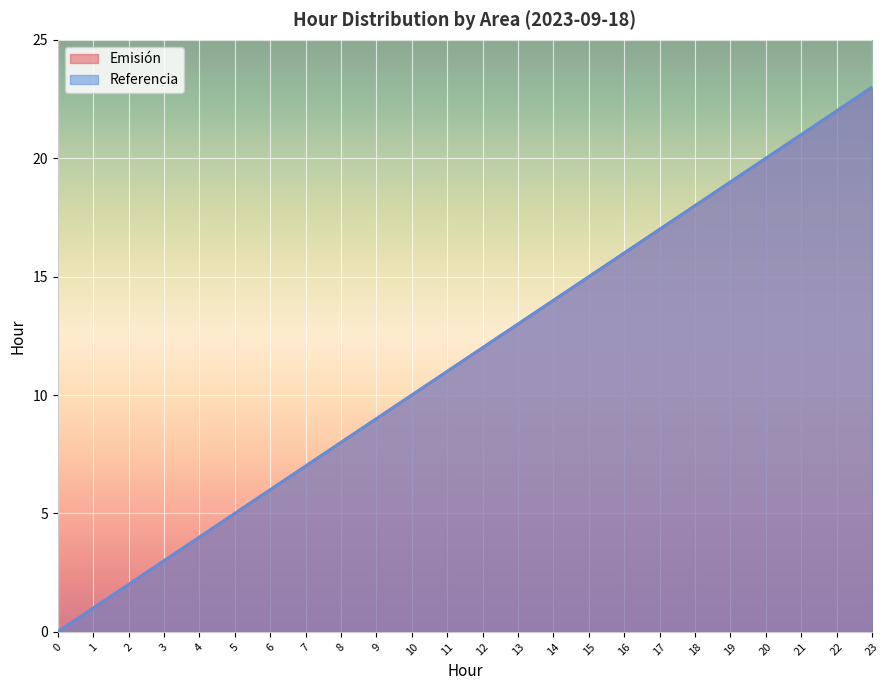

True or false: Referencia and Emisión intersect in this chart.

False